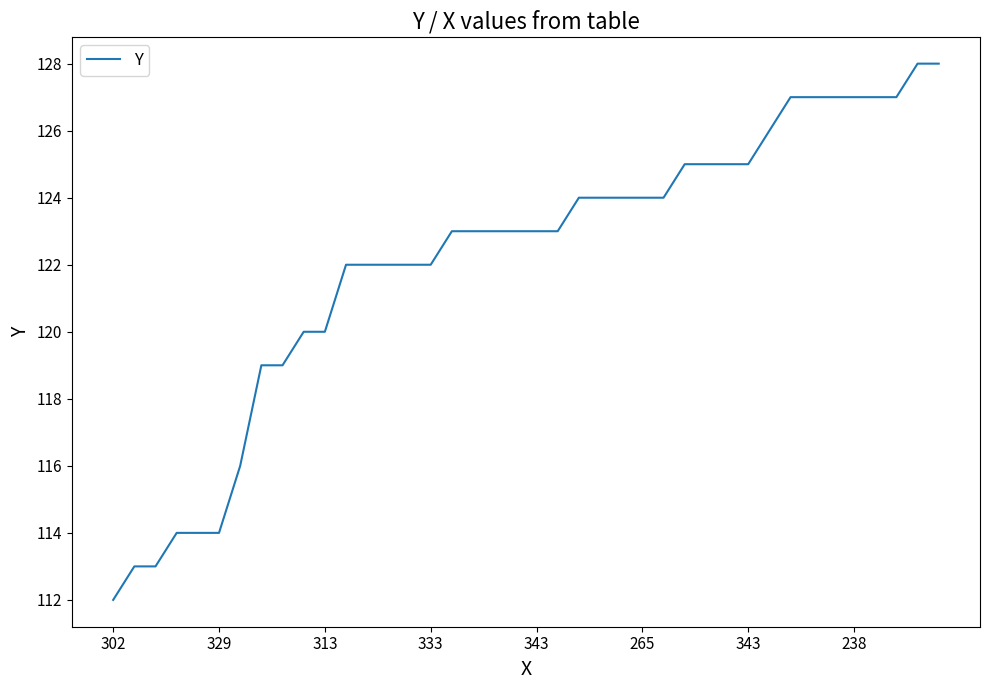

How many distinct data groups are displayed?

1